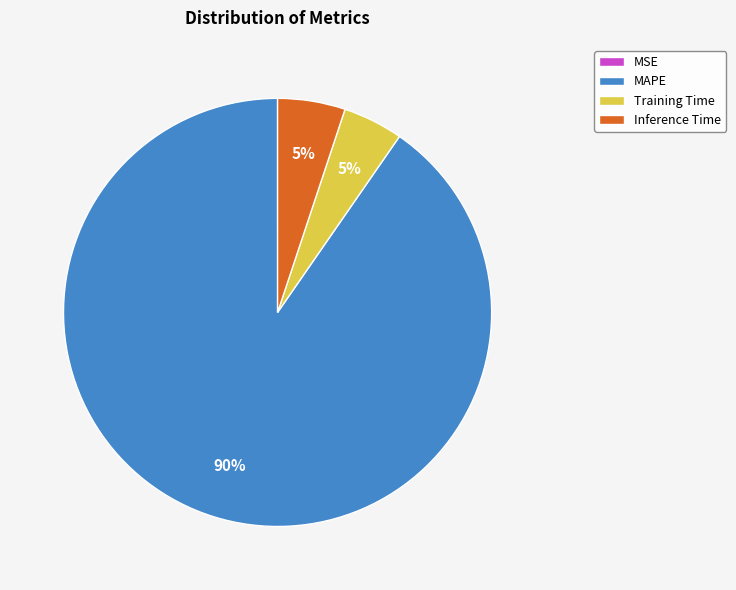

Combined, do Inference Time and Training Time account for over 50%?

No